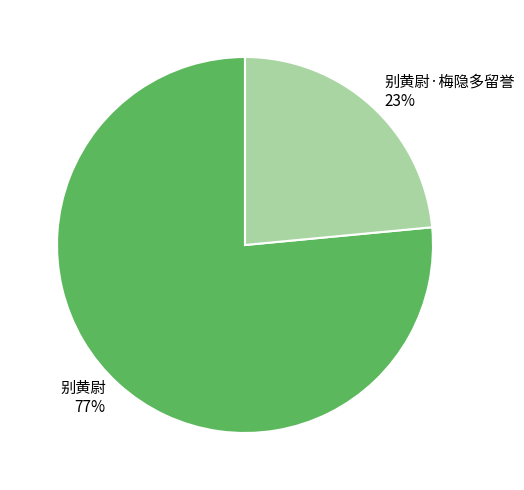

To the nearest percent, what is the combined percentage of 别黄尉·梅隐多留誉 and 别黄尉?

100%